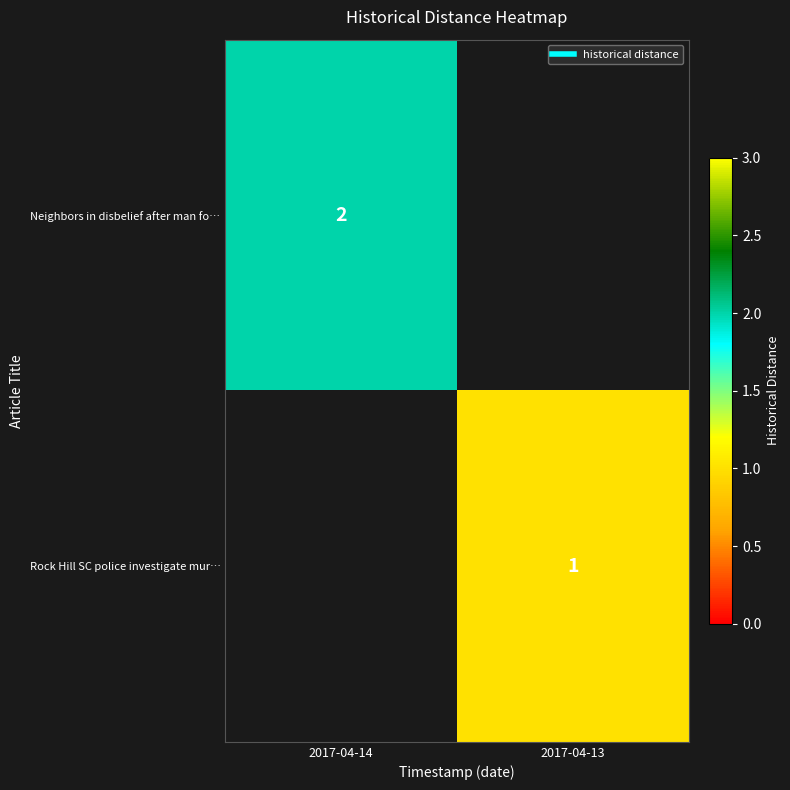

Which has a higher value, 2017-04-13 or 2017-04-14?

2017-04-14